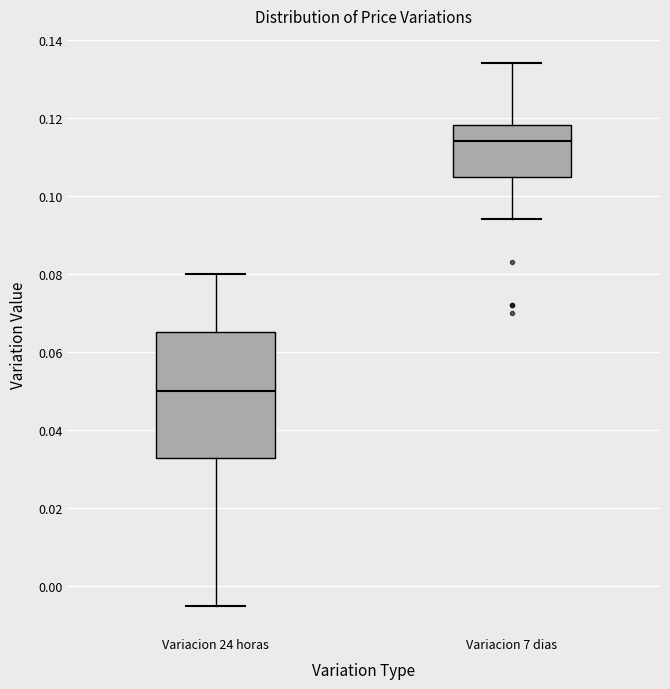

Where does the upper whisker of the box for Variacion 24 horas end on the y-axis? The values are not printed on the chart, so give them approximately, as read against the axis.

0.080